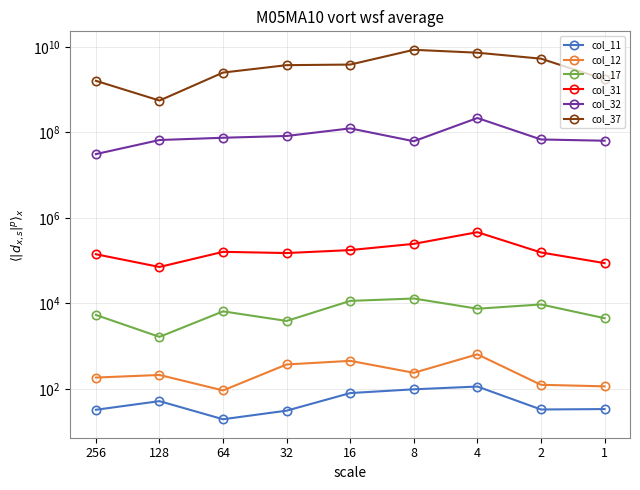

The col_11 series shows 32.2 at 256. True or false?

True